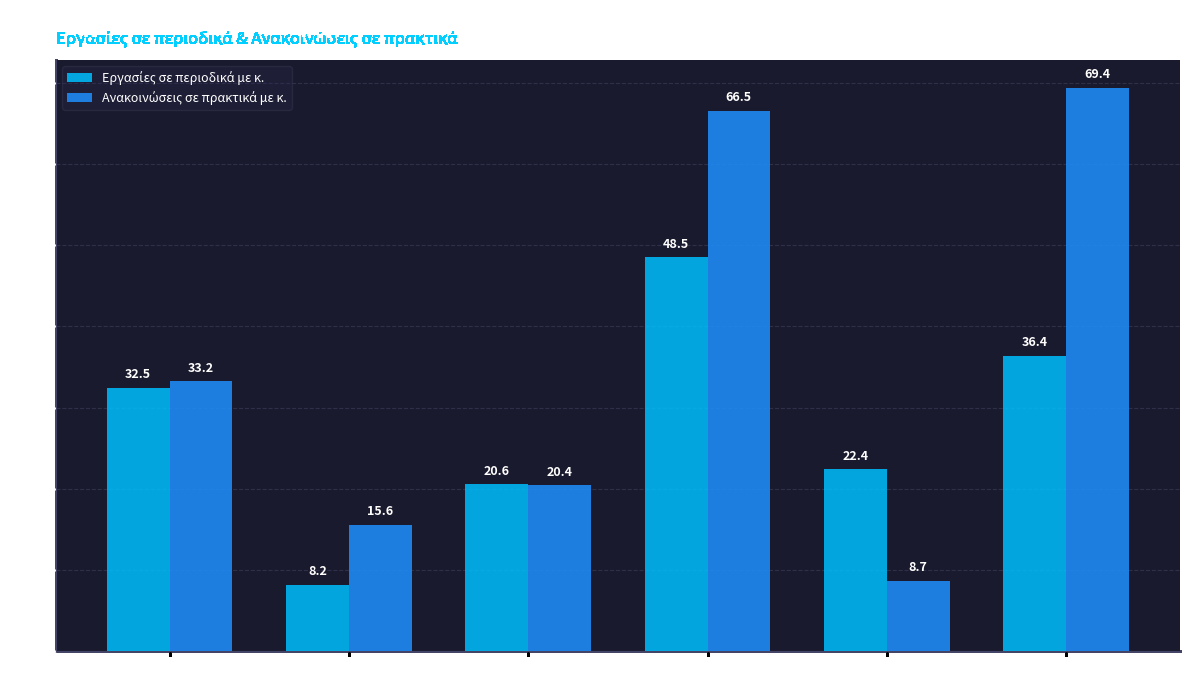

What is the minimum value shown in the chart?

8.2